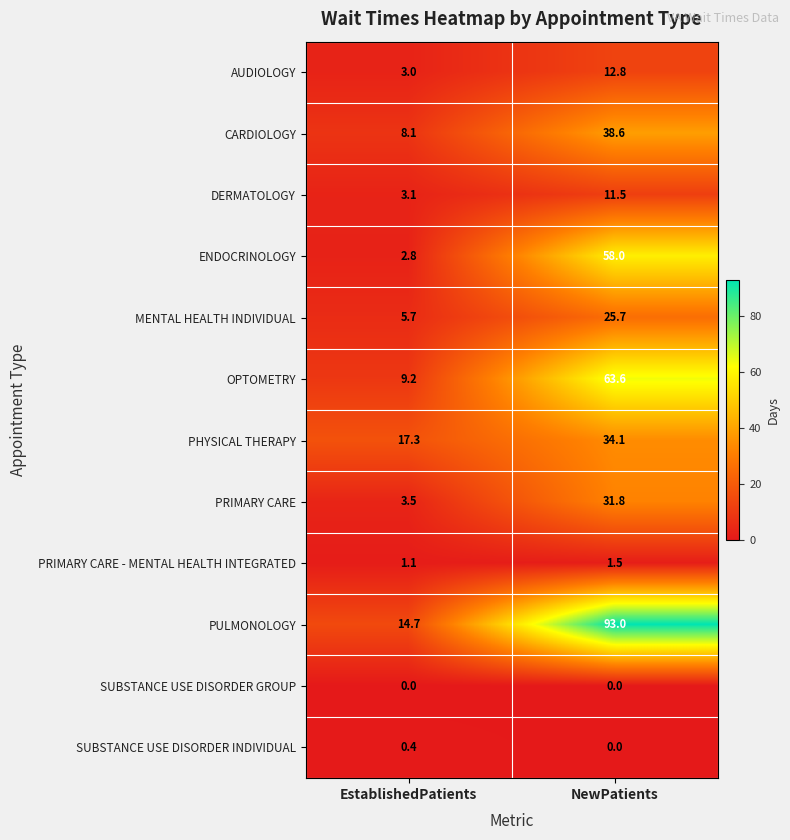

The value of PRIMARY CARE at EstablishedPatients is 5.8. True or false?

False